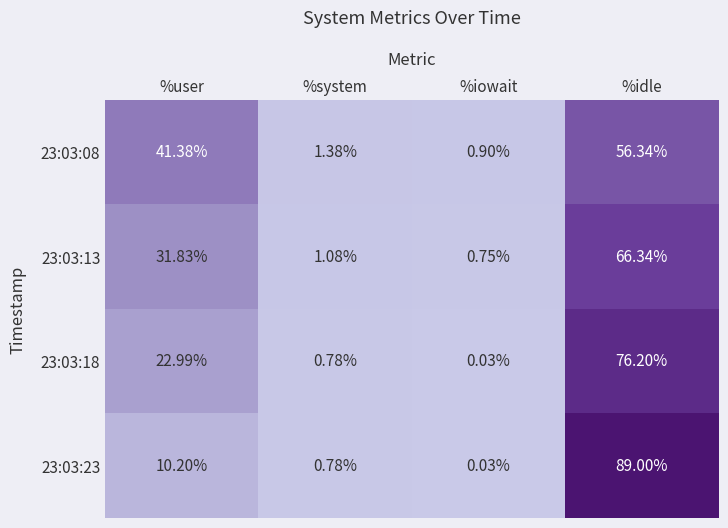

At which category is the sum across all series the highest?

%idle